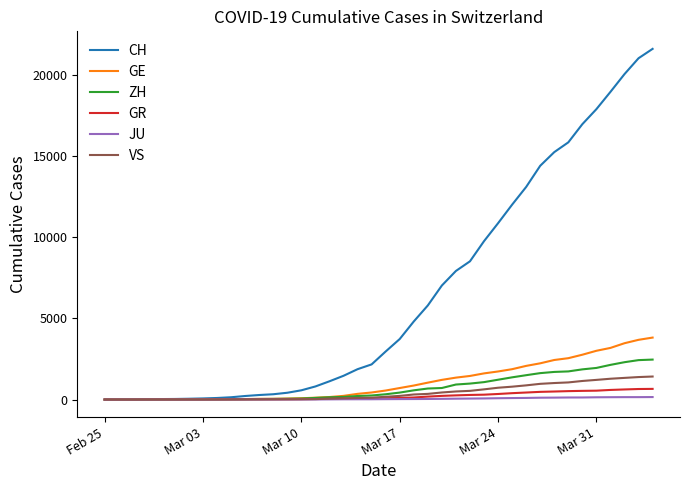

What is the difference between the maximum and minimum values in the VS series?

1418